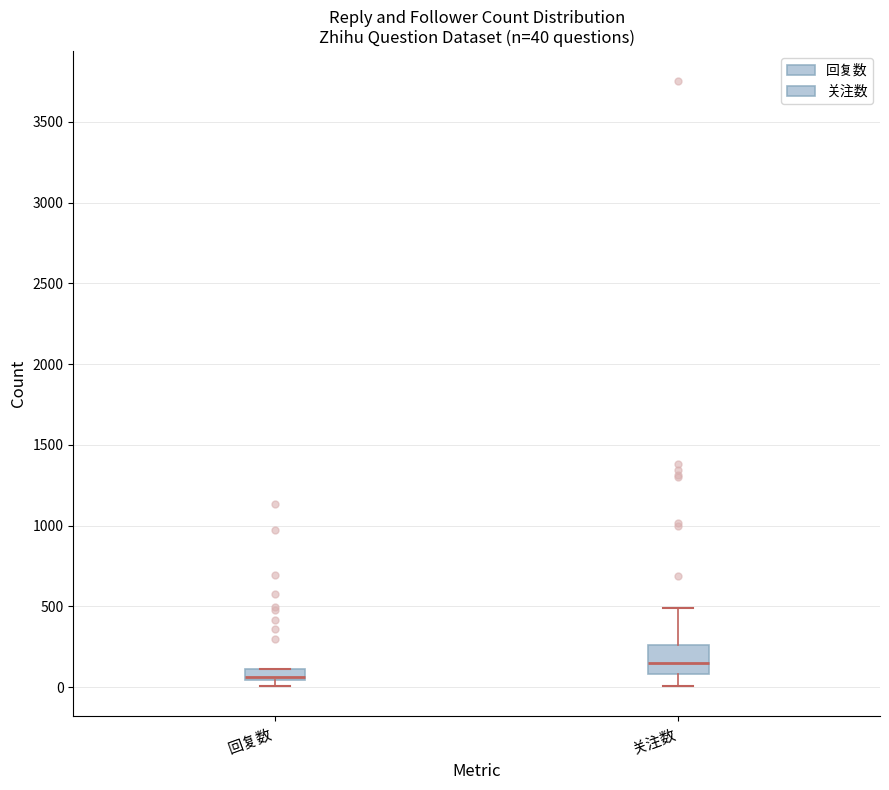

Which box has the highest median line?

关注数